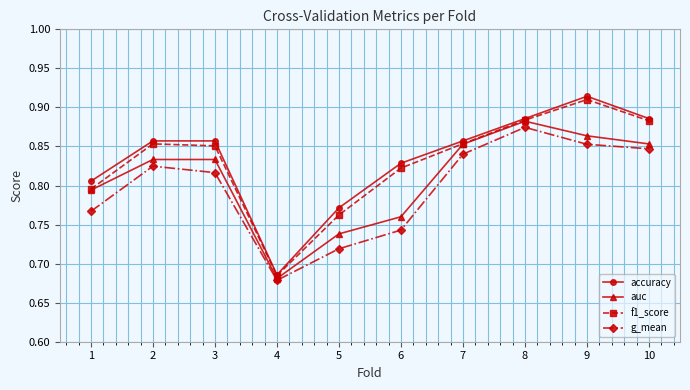

At which label is g_mean closest to 0?

4